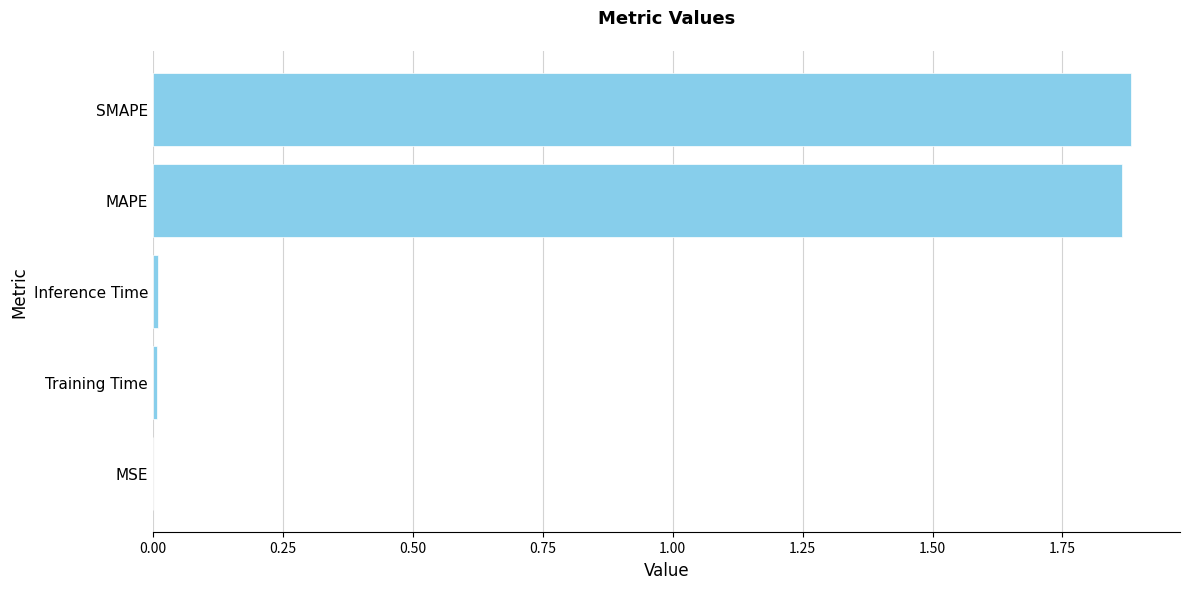

Is it true that the value at SMAPE is 1.9?

True